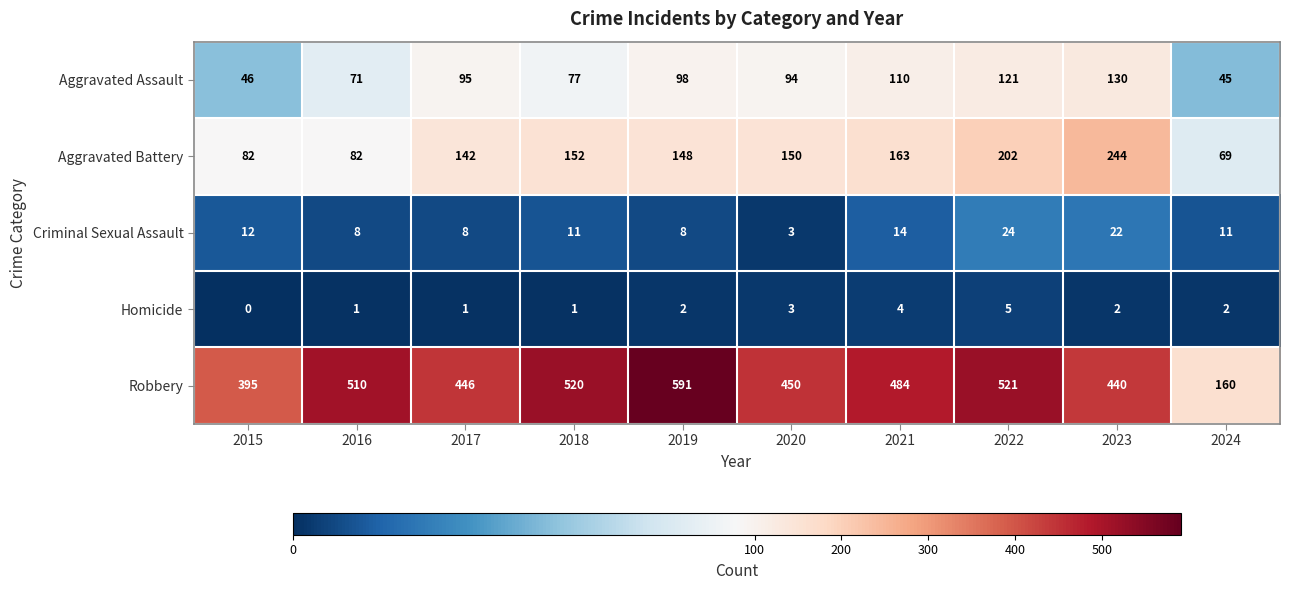

What is the sum of the Aggravated Assault values at 2018 and 2019?

175